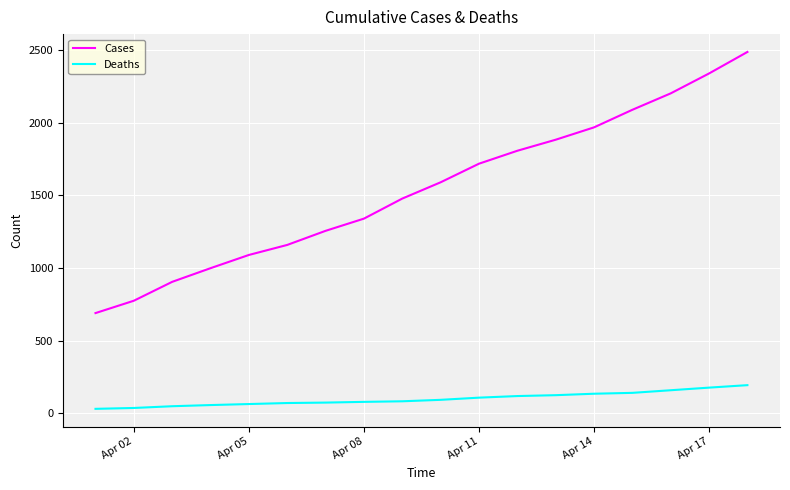

Rank the series by their average value, from lowest to highest.

Deaths, Cases